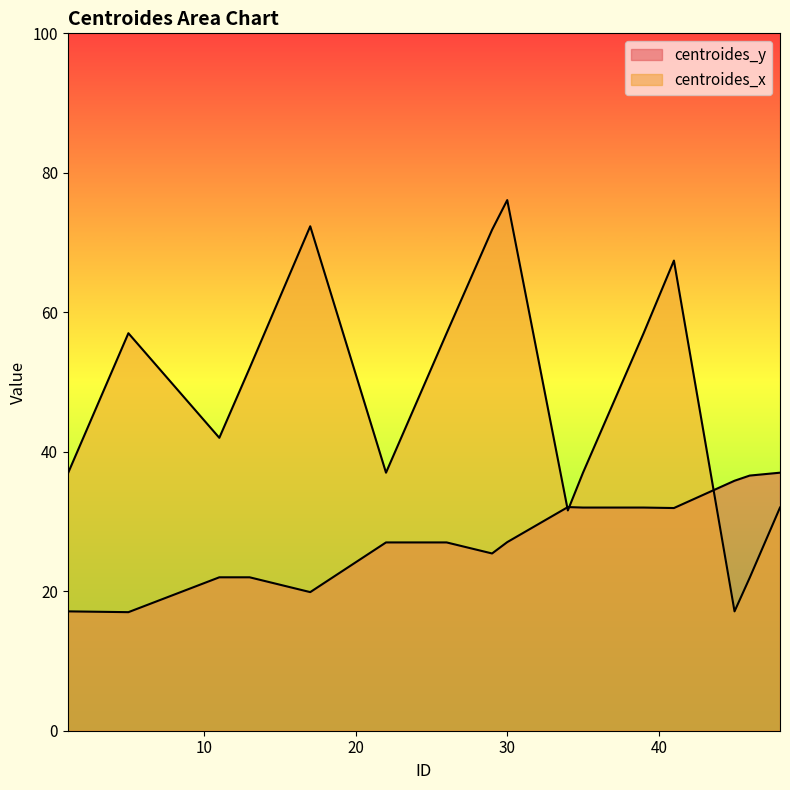

Reading left to right, transcribe all the data shown in this chart.

centroides_y: 1=17.1	5=17.0	11=22.0	13=22.0	17=19.9	22=27.0	23=27.0	24=27.0	25=27.0	26=27.0	29=25.4	30=27.0	34=32.1	35=32.0	36=32.0	39=32.0	41=31.9	45=35.8	46=36.6	48=37.0
centroides_x: 1=36.8	5=57.0	11=42.0	13=52.0	17=72.3	22=37.0	23=42.0	24=47.0	25=52.0	26=57.0	29=71.8	30=76.1	34=31.6	35=37.0	36=42.0	39=57.0	41=67.4	45=17.1	46=21.9	48=32.0